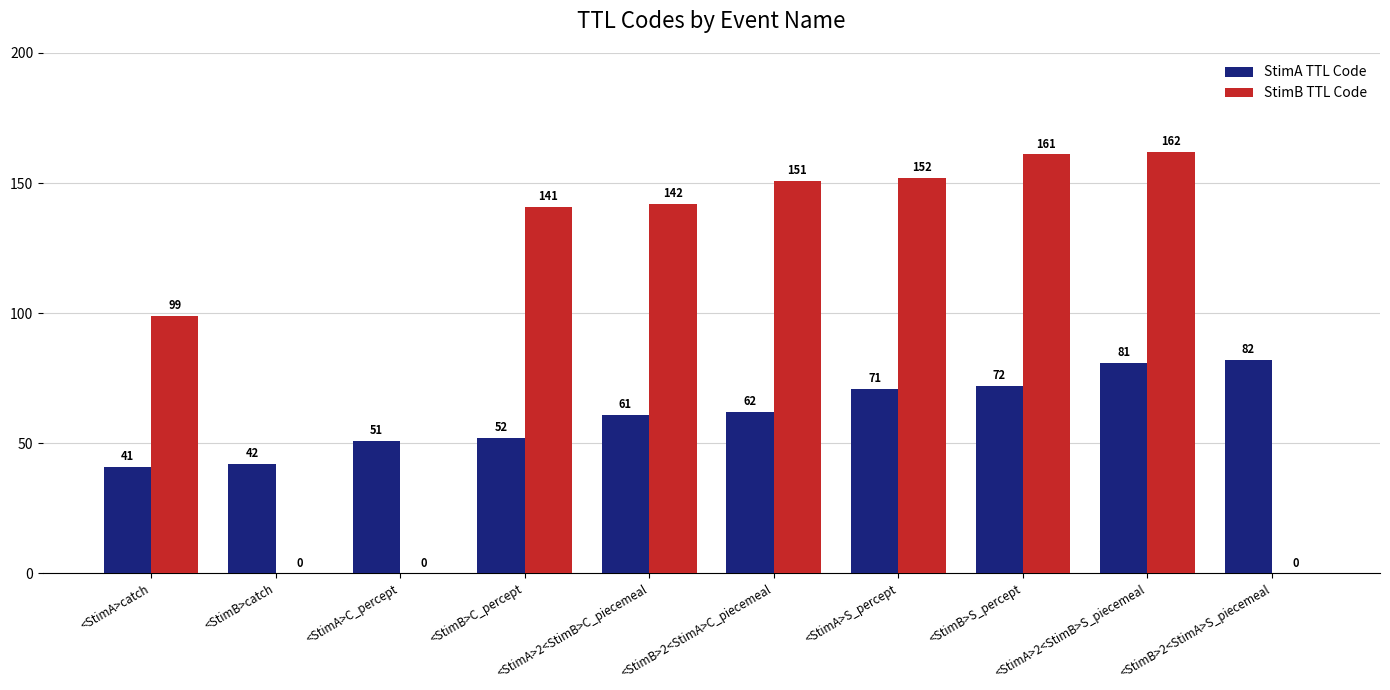

Reading right to left, transcribe all the data shown in this chart.

StimA TTL Code: <StimB>2<StimA>S_piecemeal=82	<StimA>2<StimB>S_piecemeal=81	<StimB>S_percept=72	<StimA>S_percept=71	<StimB>2<StimA>C_piecemeal=62	<StimA>2<StimB>C_piecemeal=61	<StimB>C_percept=52	<StimA>C_percept=51	<StimB>catch=42	<StimA>catch=41
StimB TTL Code: <StimB>2<StimA>S_piecemeal=0	<StimA>2<StimB>S_piecemeal=162	<StimB>S_percept=161	<StimA>S_percept=152	<StimB>2<StimA>C_piecemeal=151	<StimA>2<StimB>C_piecemeal=142	<StimB>C_percept=141	<StimA>C_percept=0	<StimB>catch=0	<StimA>catch=99